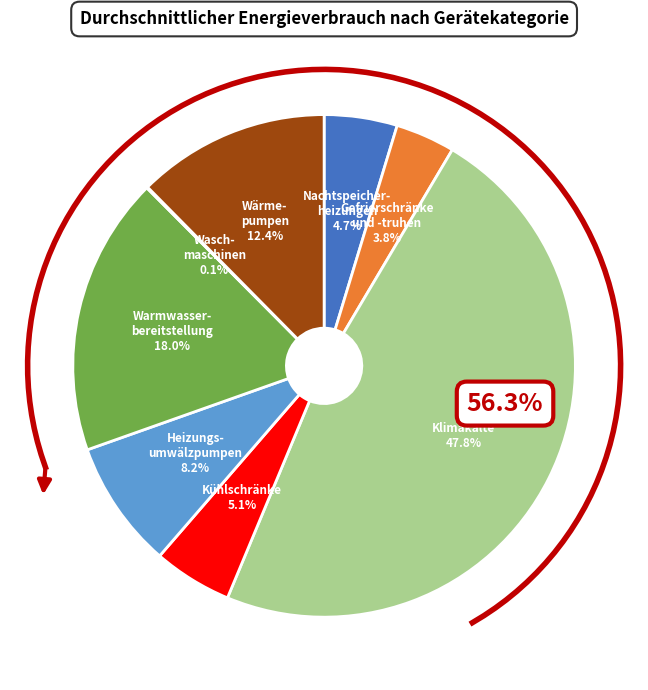

To the nearest percent, what percentage of the pie is Nachtspeicherheizungen?

5%